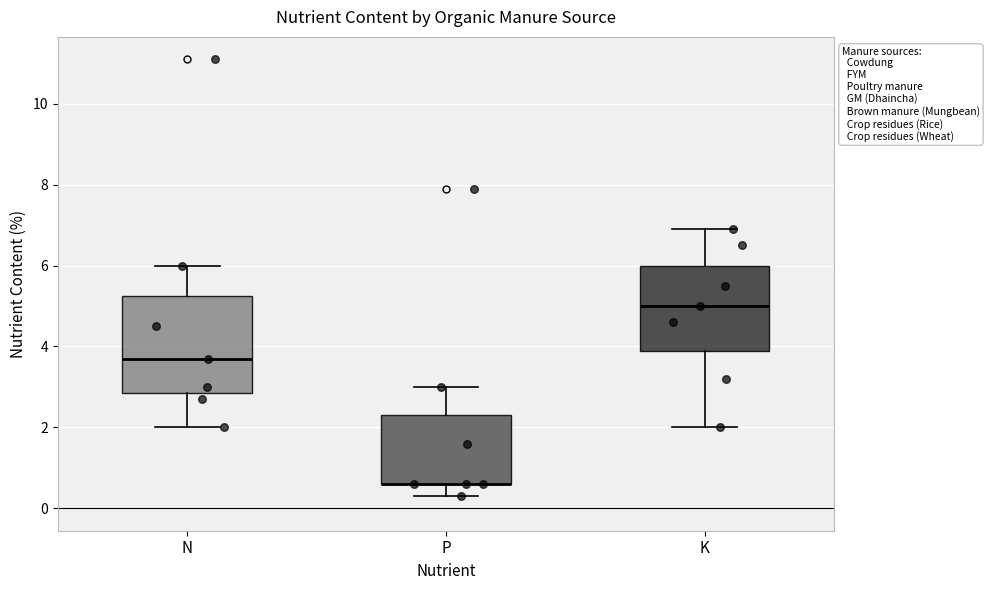

Which box is the tallest, from its lower edge to its upper edge?

N